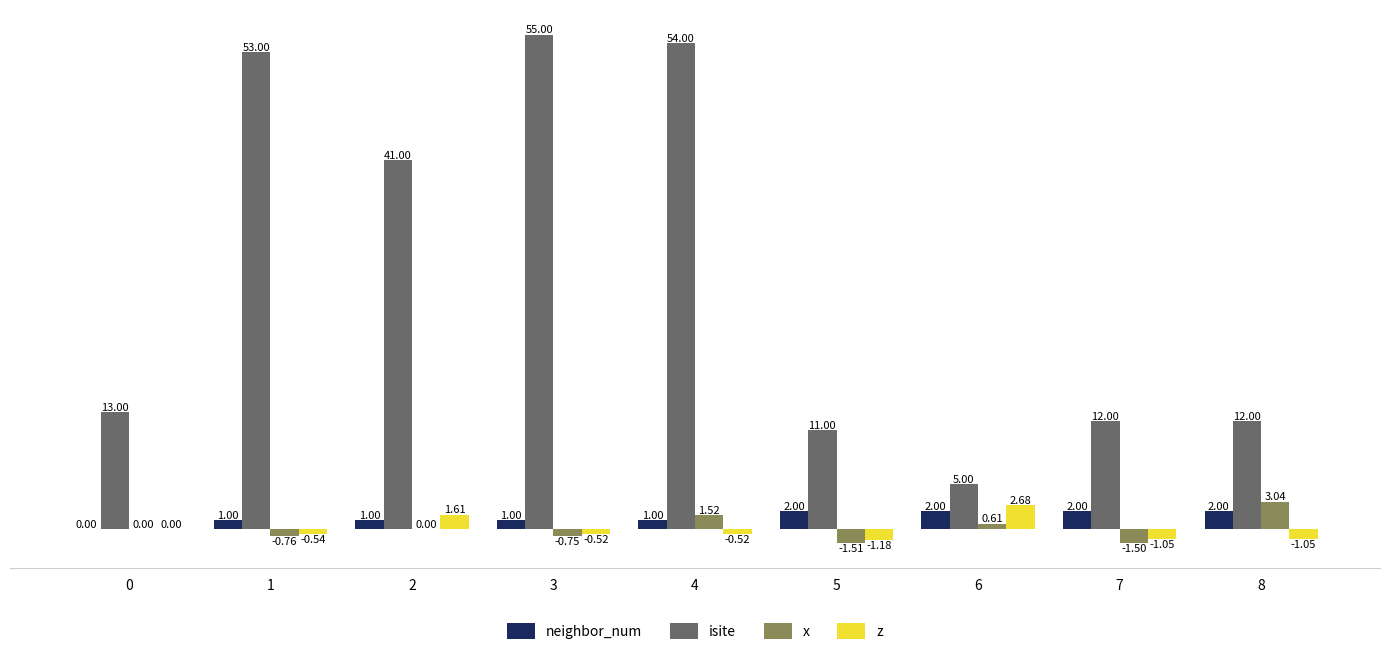

Between 1 and 3, which series saw the biggest shift?

isite